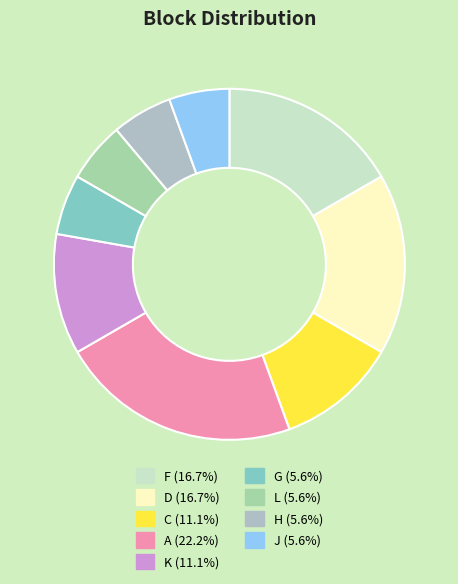

Count the number of slices in the pie.

9